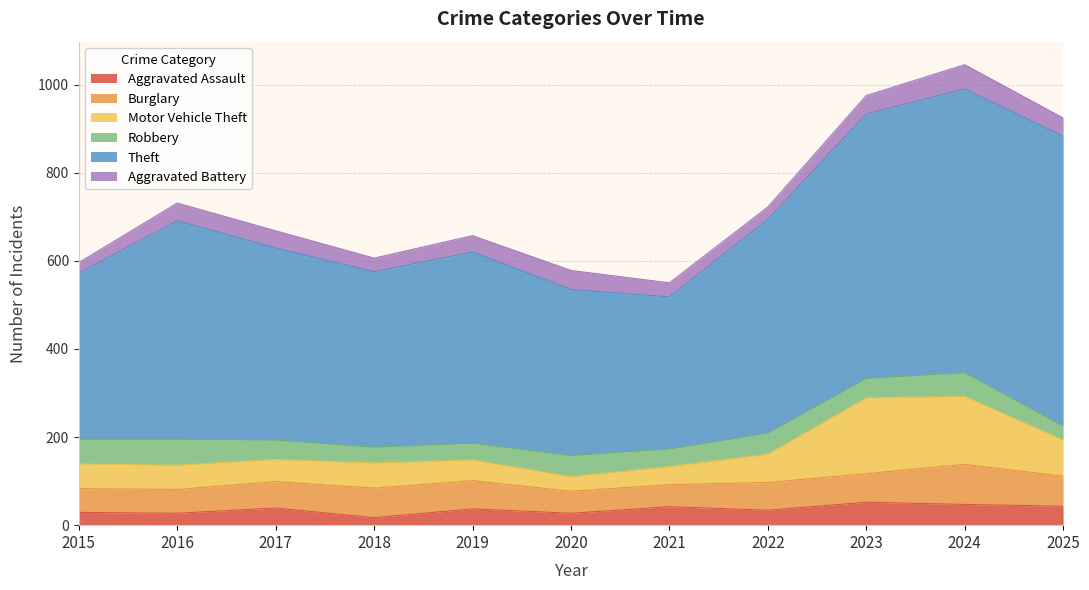

Which series changed the most between 2021 and 2023?

Theft